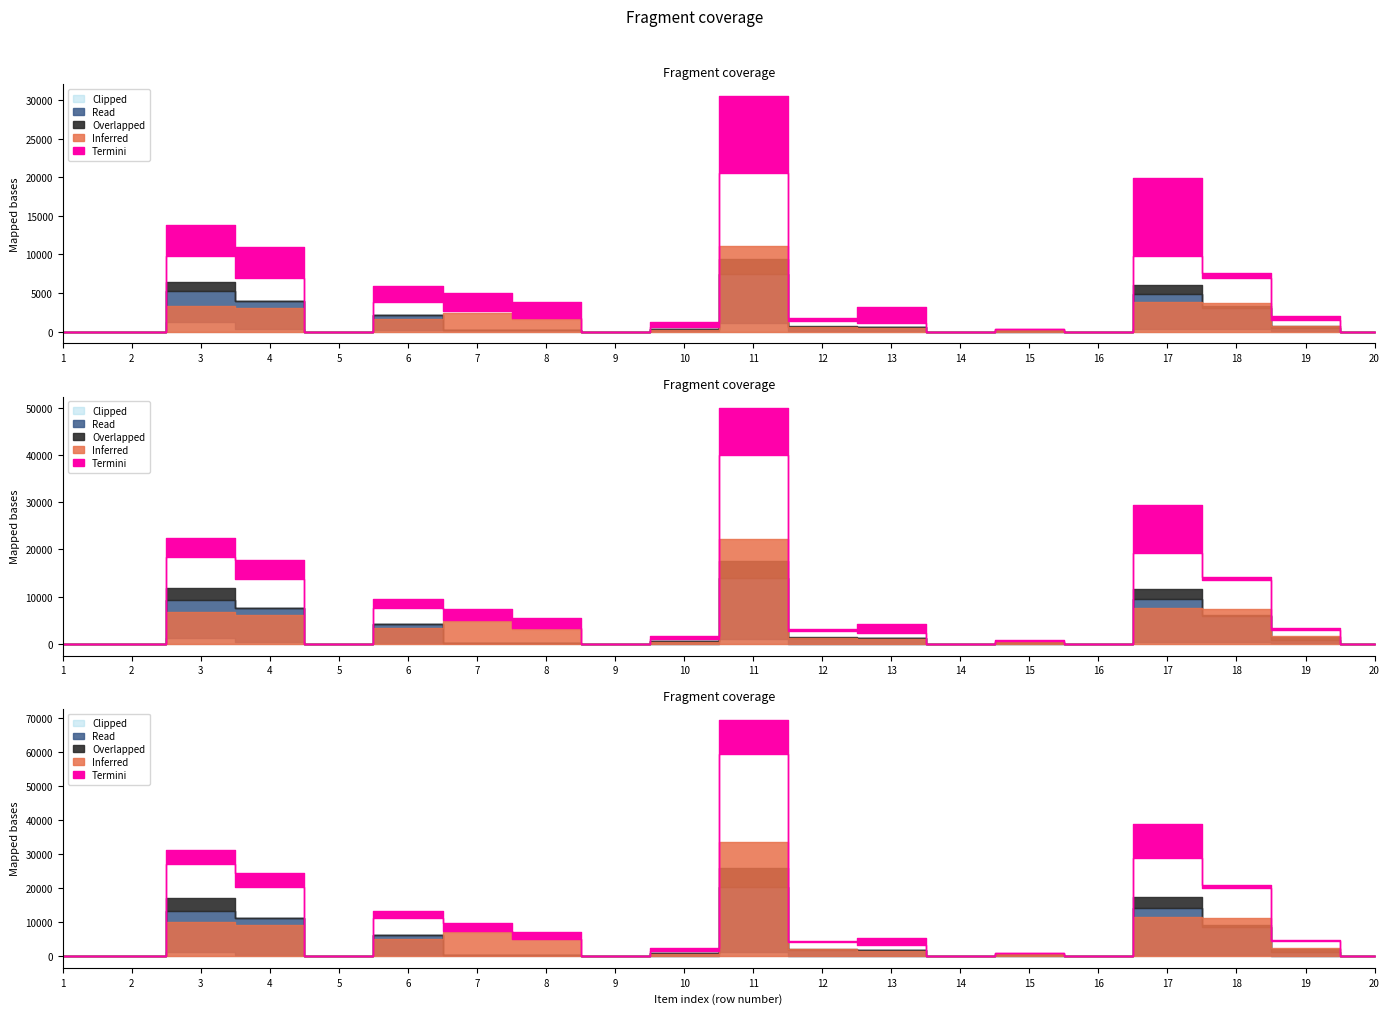

What is the difference between the maximum and minimum values in the Overlapped series?

6300.0